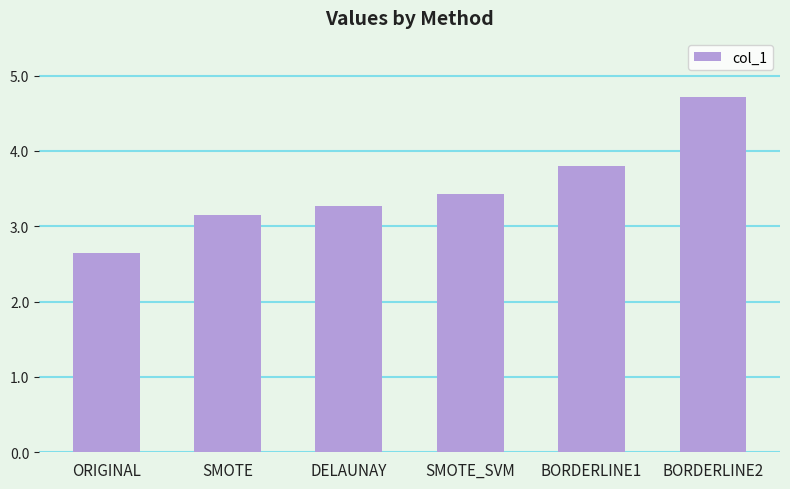

Reading right to left, extract all data points from this chart.

BORDERLINE2=4.7	BORDERLINE1=3.8	SMOTE_SVM=3.4	DELAUNAY=3.3	SMOTE=3.2	ORIGINAL=2.6